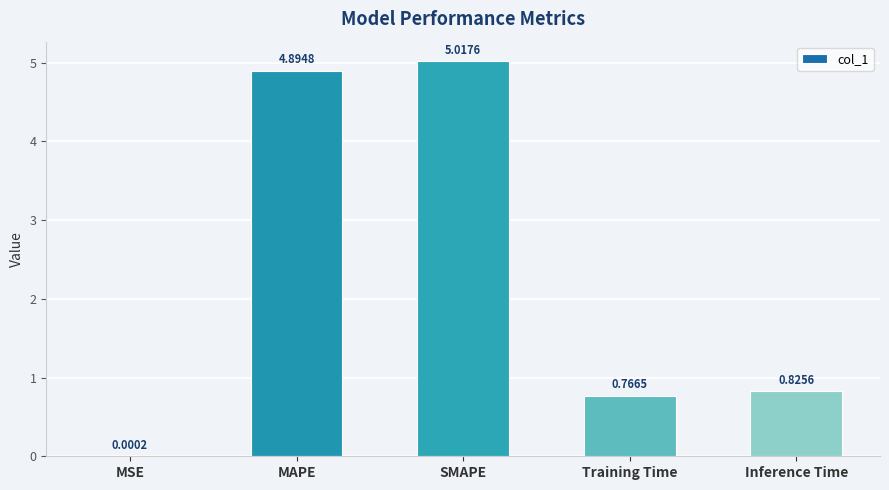

At which label is the value closest to 2?

Inference Time